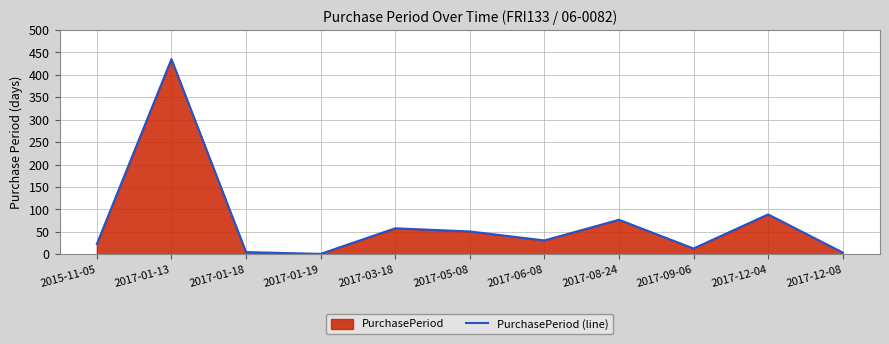

What is the ratio of the value at 2017-03-18 to the value at 2017-12-08?

14.5